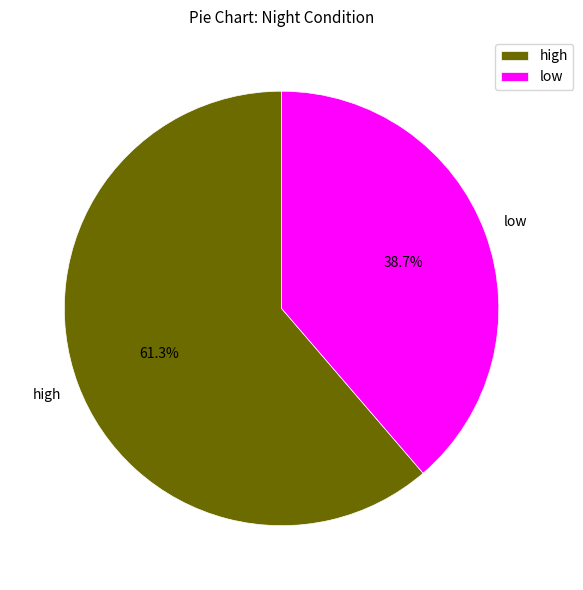

What is the largest slice in the pie chart?

high